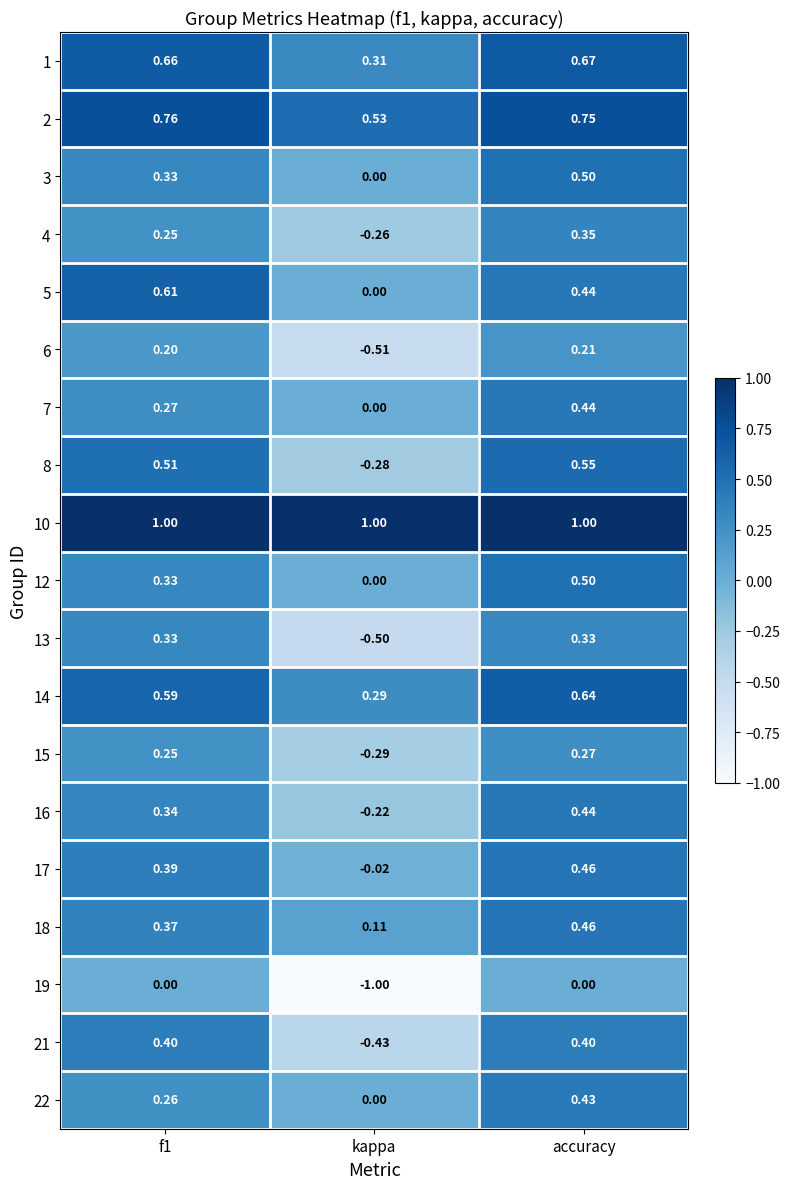

How many data points does each series have?

3